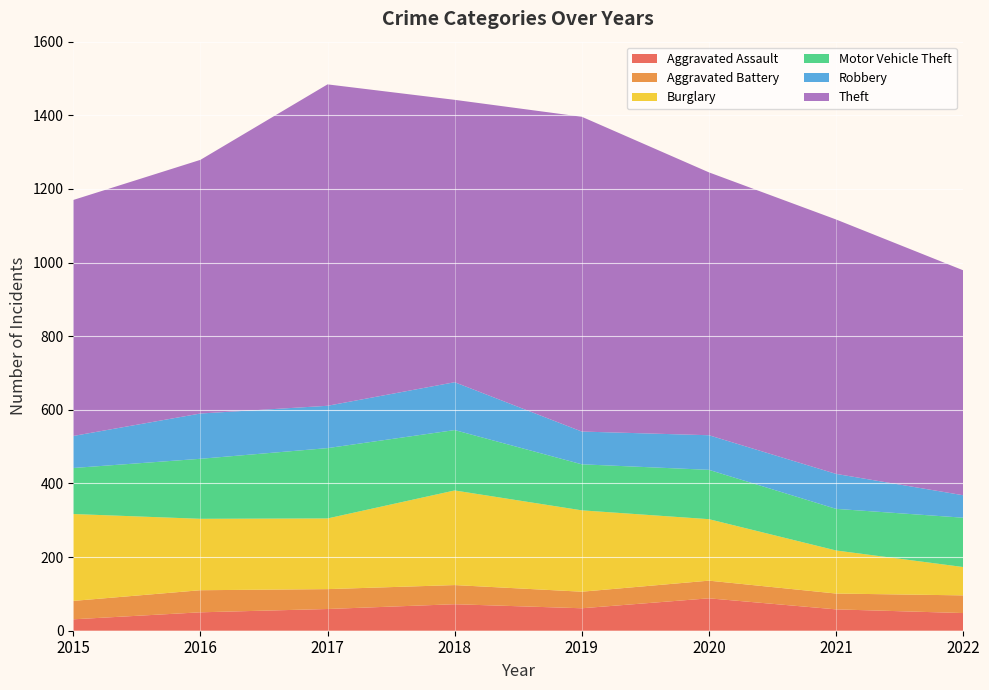

Reading left to right, what are all the values shown in this chart?

Aggravated Assault: 31	50	59	72	61	88	58	48
Aggravated Battery: 50	60	54	52	45	48	43	48
Burglary: 236	194	192	257	221	167	117	77
Motor Vehicle Theft: 125	163	191	164	125	134	113	134
Robbery: 87	123	115	130	89	94	95	61
Theft: 641	689	873	767	855	714	691	611